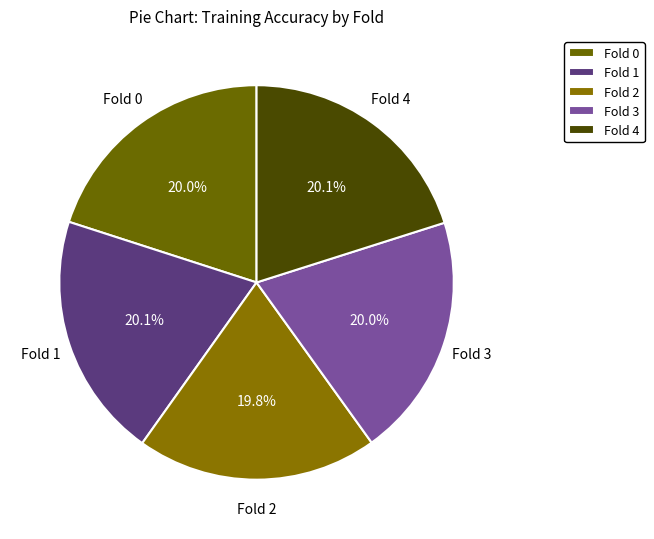

What percentage is NOT represented by Fold 2?

80.2%